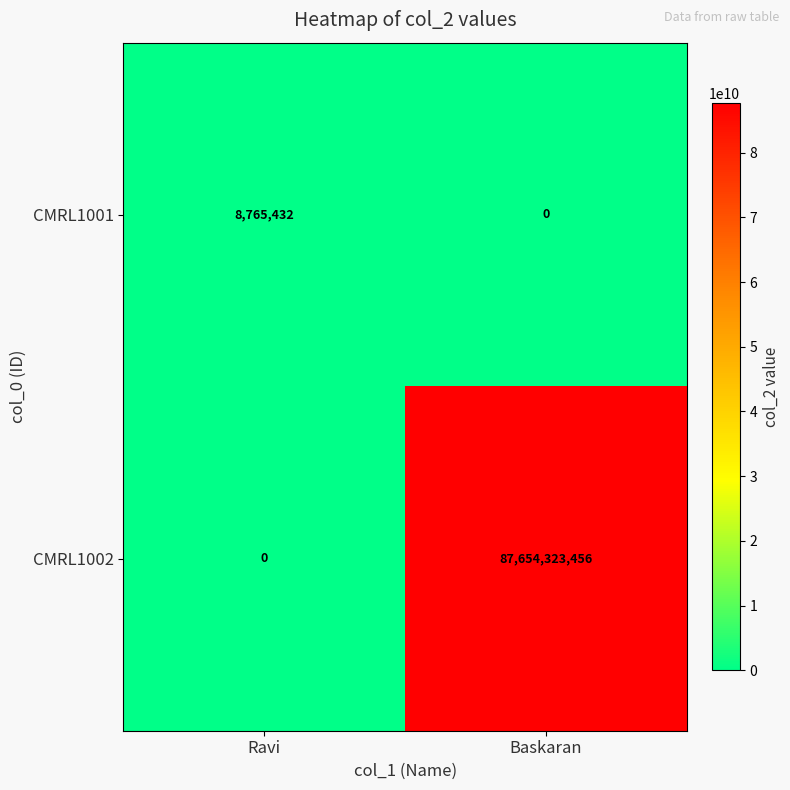

What is the difference between the maximum and minimum values in the CMRL1002 series?

87654323456